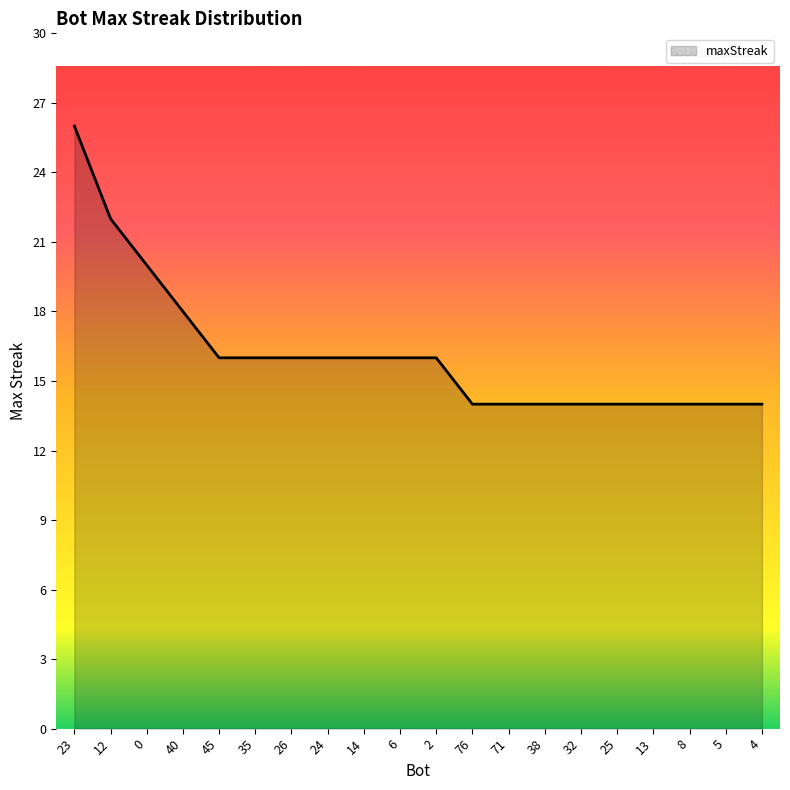

Count the values in the range 14 to 16.

16